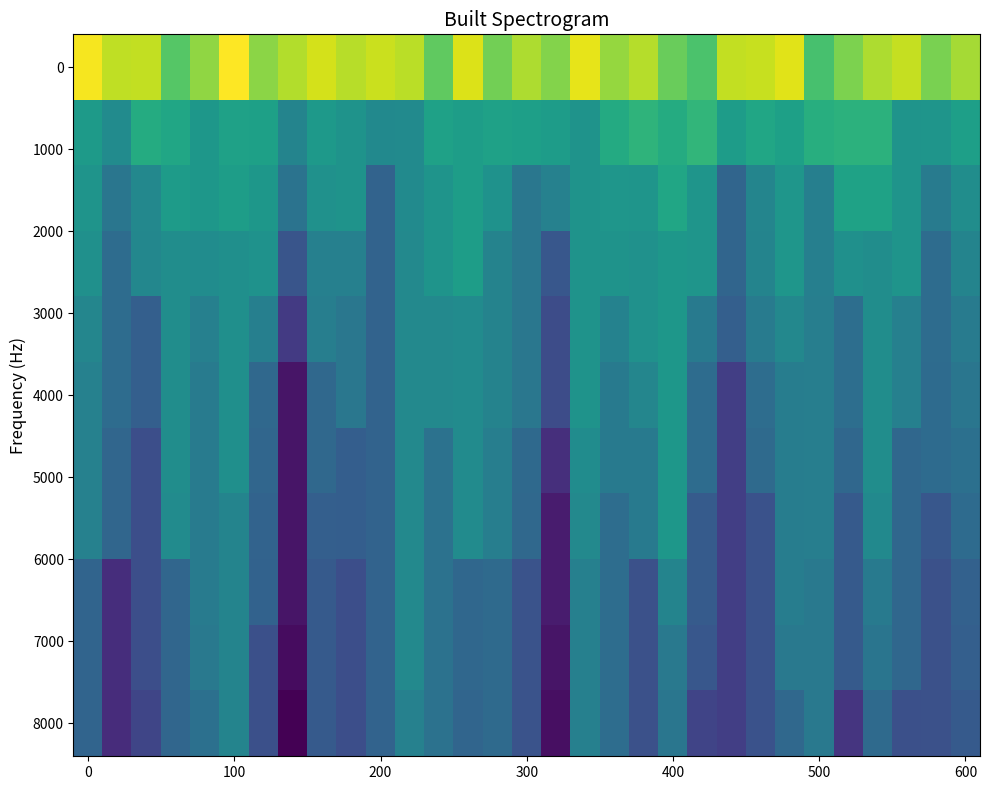

At how many categories does at least one series exceed 10778?

31